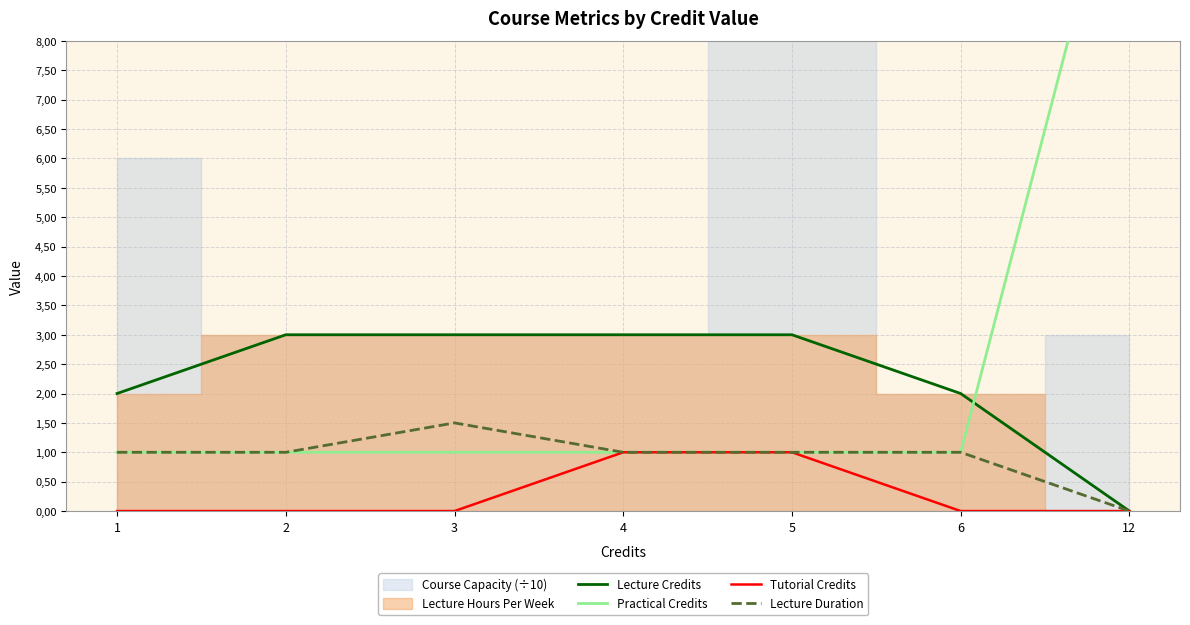

Is the value of Tutorial Credits at 12 greater than the value of Practical Credits at 3?

No